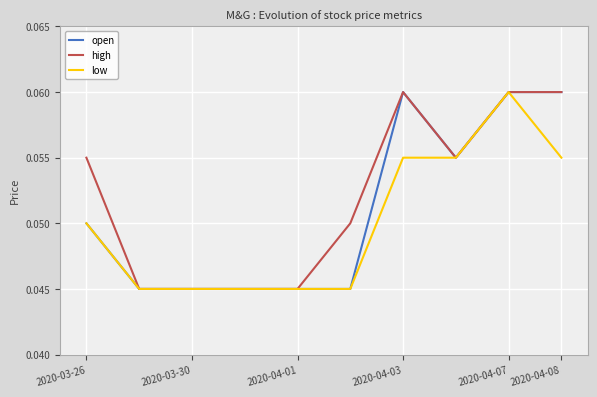

Is this an area chart (filled region under the line)?

No